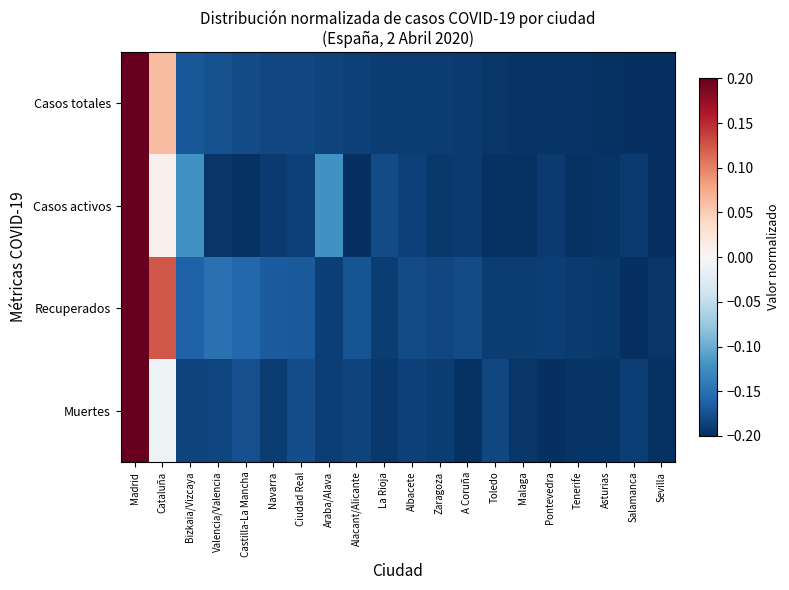

Which has a higher value, Sevilla or A Coruña?

A Coruña